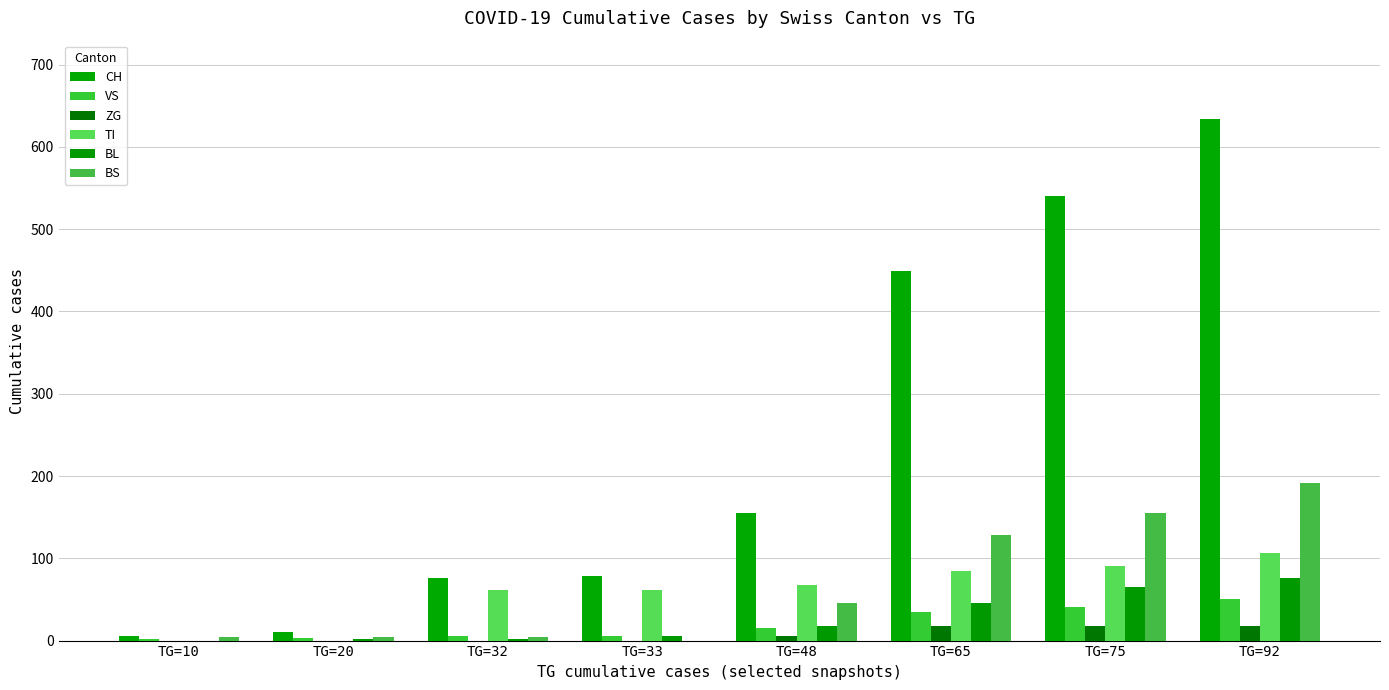

Reading left to right, extract all data points from this chart.

CH: TG=10=6	TG=20=11	TG=32=76	TG=33=79	TG=48=155	TG=65=449	TG=75=540	TG=92=634
VS: TG=10=2	TG=20=3	TG=32=6	TG=33=6	TG=48=15	TG=65=35	TG=75=41	TG=92=50
ZG: TG=10=0	TG=20=0	TG=32=0	TG=33=0	TG=48=5	TG=65=18	TG=75=18	TG=92=18
TI: TG=10=0	TG=20=0	TG=32=61	TG=33=61	TG=48=67	TG=65=85	TG=75=91	TG=92=107
BL: TG=10=0	TG=20=2	TG=32=2	TG=33=5	TG=48=18	TG=65=46	TG=75=65	TG=92=76
BS: TG=10=4	TG=20=4	TG=32=4	TG=33=0	TG=48=46	TG=65=128	TG=75=155	TG=92=191